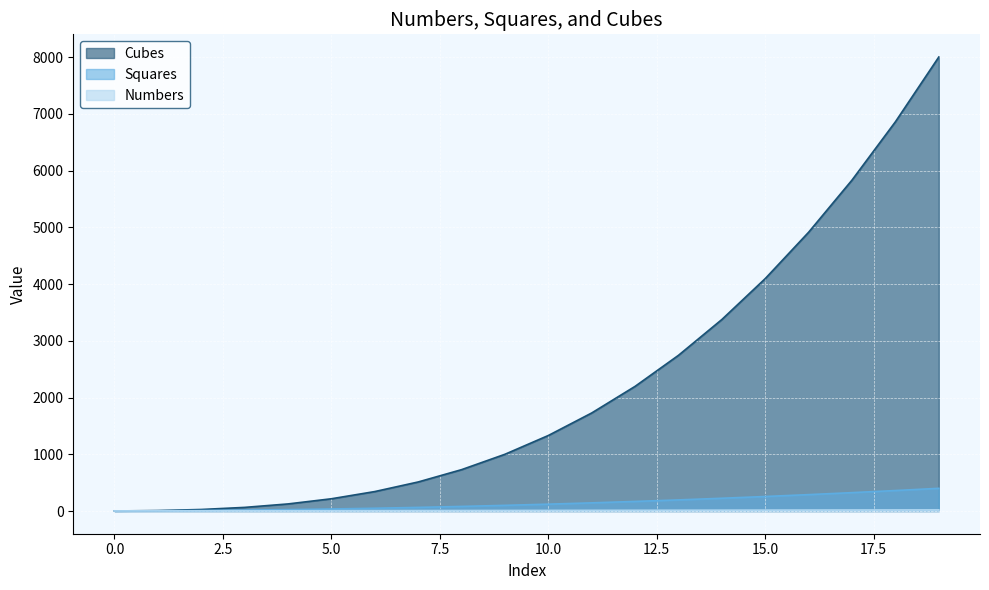

What are all the series names shown in the legend?

Cubes, Squares, Numbers